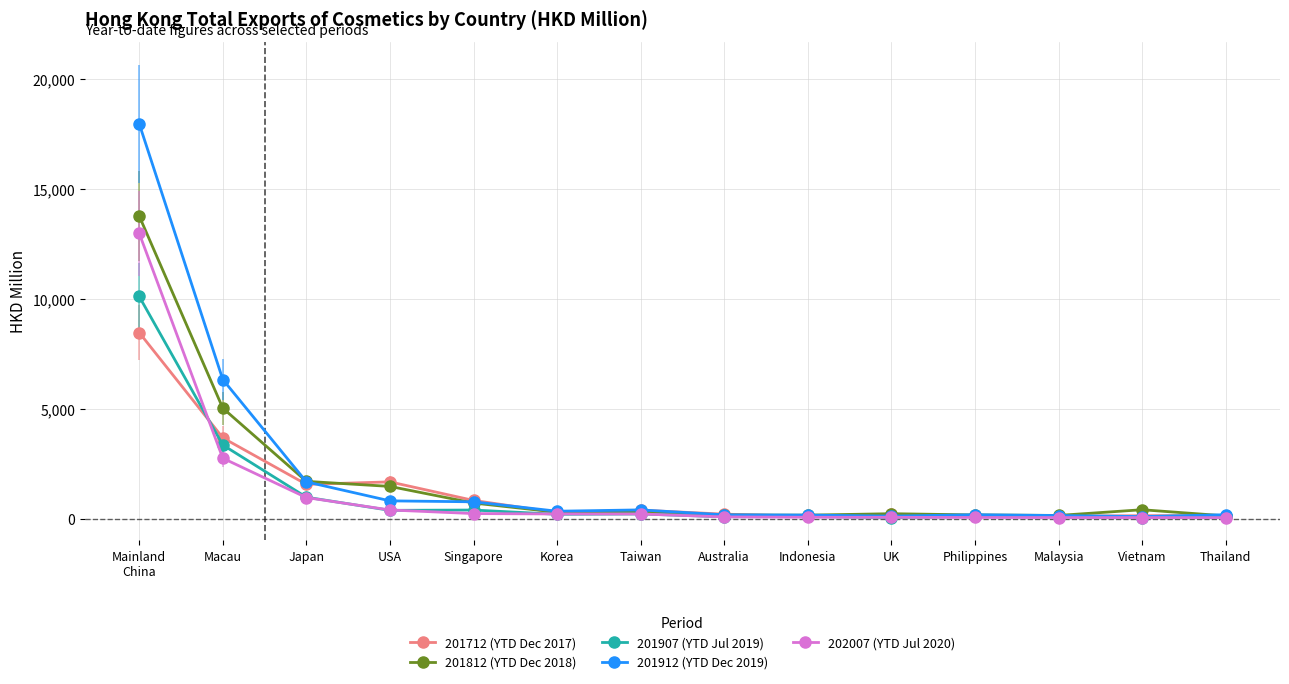

What is the maximum value for 201712 (YTD Dec 2017)?

8469.9